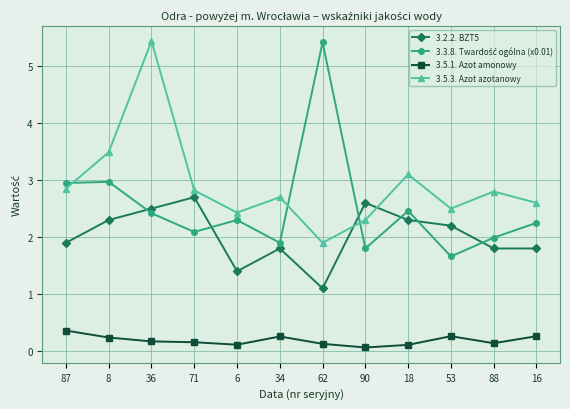

What is the value of the 3.5.3. Azot azotanowy point at the 9th from the left?

3.1